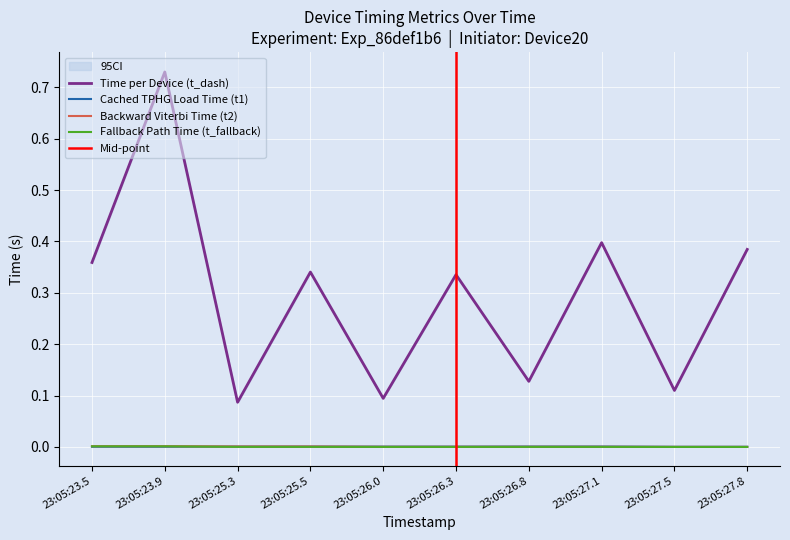

Reading right to left, what are all the values shown in this chart?

Cached TPHG Load Time (t1): 23:05:27.8=0.0	23:05:27.5=0.0	23:05:27.1=0.0	23:05:26.8=0.0	23:05:26.3=0.0	23:05:26.0=0.0	23:05:25.5=0.0	23:05:25.3=0.0	23:05:23.9=0.0	23:05:23.5=0.0
Backward Viterbi Time (t2): 23:05:27.8=0.0	23:05:27.5=0.0	23:05:27.1=0.0	23:05:26.8=0.0	23:05:26.3=0.0	23:05:26.0=0.0	23:05:25.5=0.0	23:05:25.3=0.0	23:05:23.9=0.0	23:05:23.5=0.0
Fallback Path Time (t_fallback): 23:05:27.8=0.0	23:05:27.5=0.0	23:05:27.1=0.0	23:05:26.8=0.0	23:05:26.3=0.0	23:05:26.0=0.0	23:05:25.5=0.0	23:05:25.3=0.0	23:05:23.9=0.0	23:05:23.5=0.0
Time per Device (t_dash): 23:05:27.8=0.4	23:05:27.5=0.1	23:05:27.1=0.4	23:05:26.8=0.1	23:05:26.3=0.3	23:05:26.0=0.1	23:05:25.5=0.3	23:05:25.3=0.1	23:05:23.9=0.7	23:05:23.5=0.4